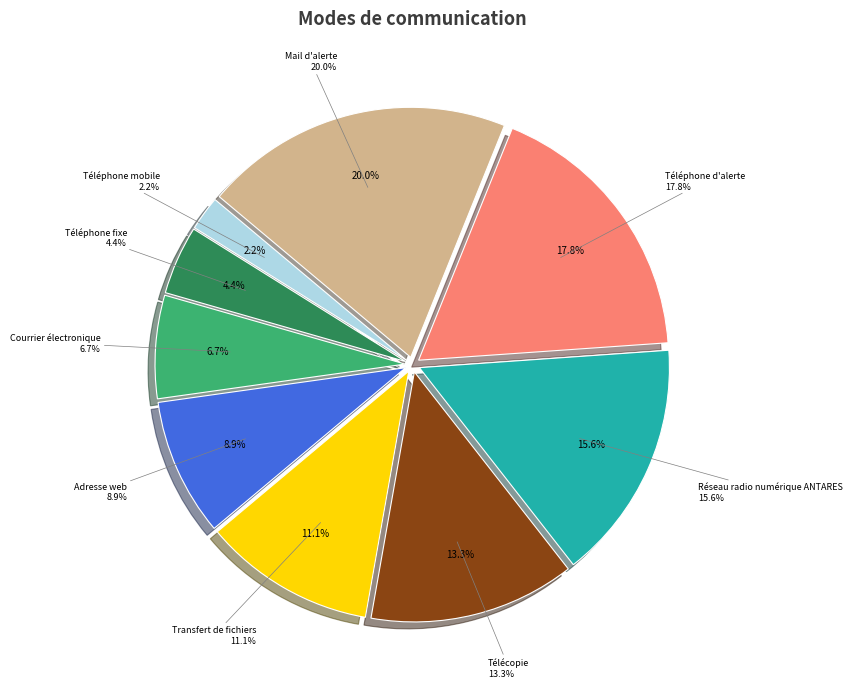

How many segments does this pie chart have?

9